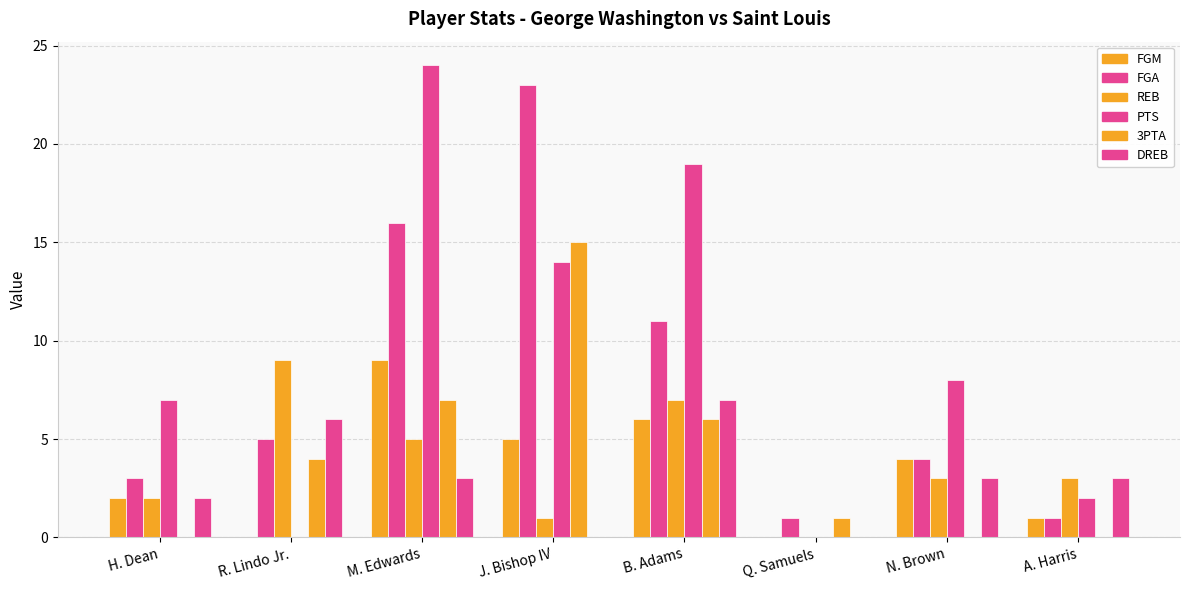

How many distinct data groups are displayed?

6